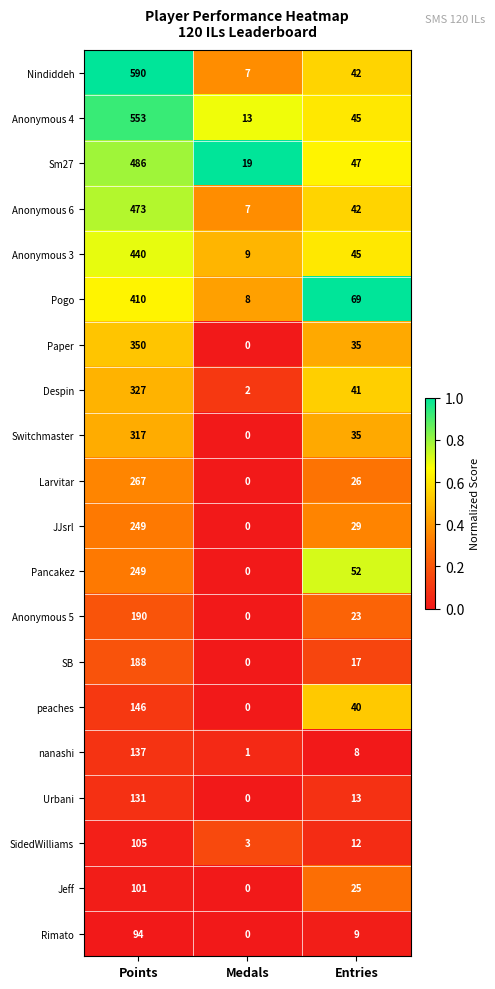

What is the spread (max minus min) of values at Entries?

61